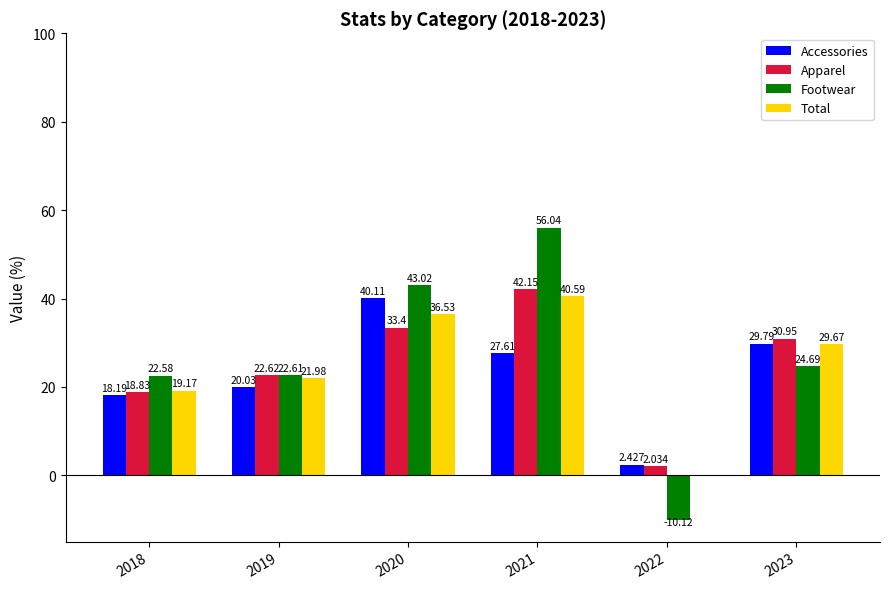

Which series has the largest total across all categories?

Footwear